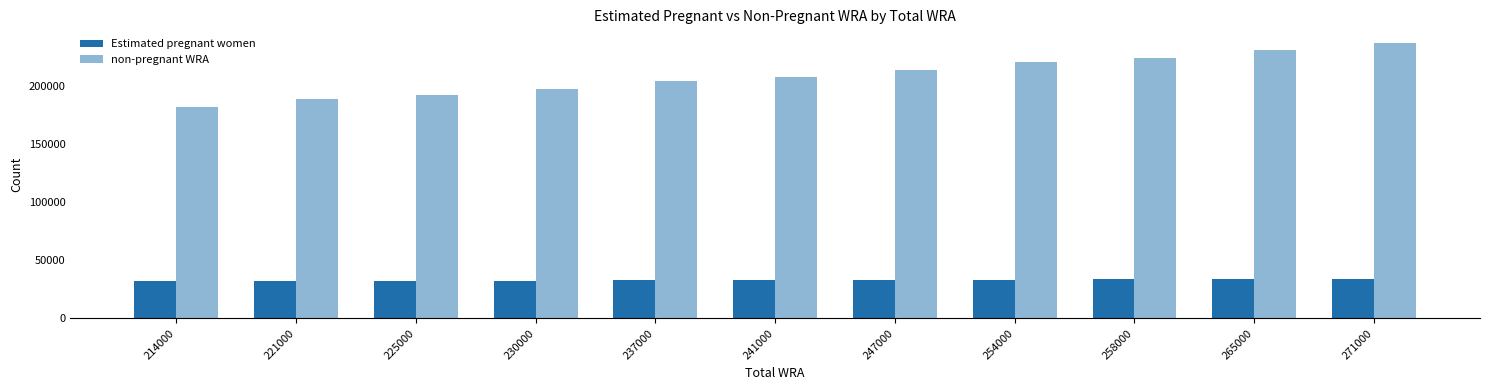

Does the chart contain stacked bars?

No